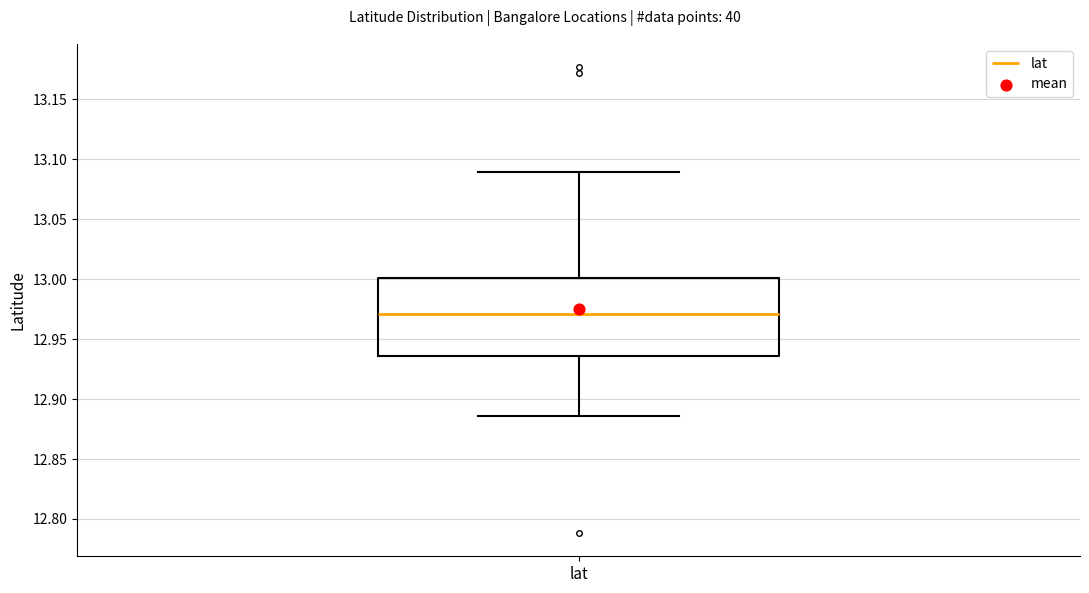

Transcribe this box plot: give where the median line is, the range the box spans, and where the two whiskers end, as read against the y-axis. The values are not printed on the chart, so give them approximately, as read against the axis.

median 12.970, box 12.935 to 13.000, whiskers 12.885 to 13.090